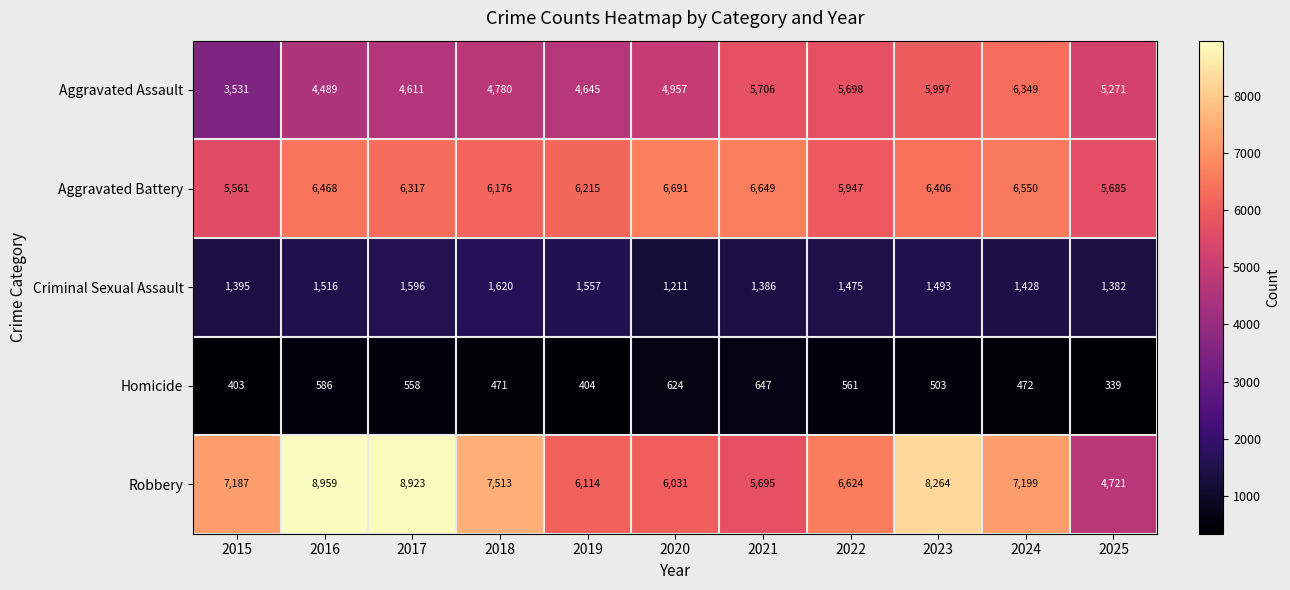

What is the sum of all Homicide values?

5568